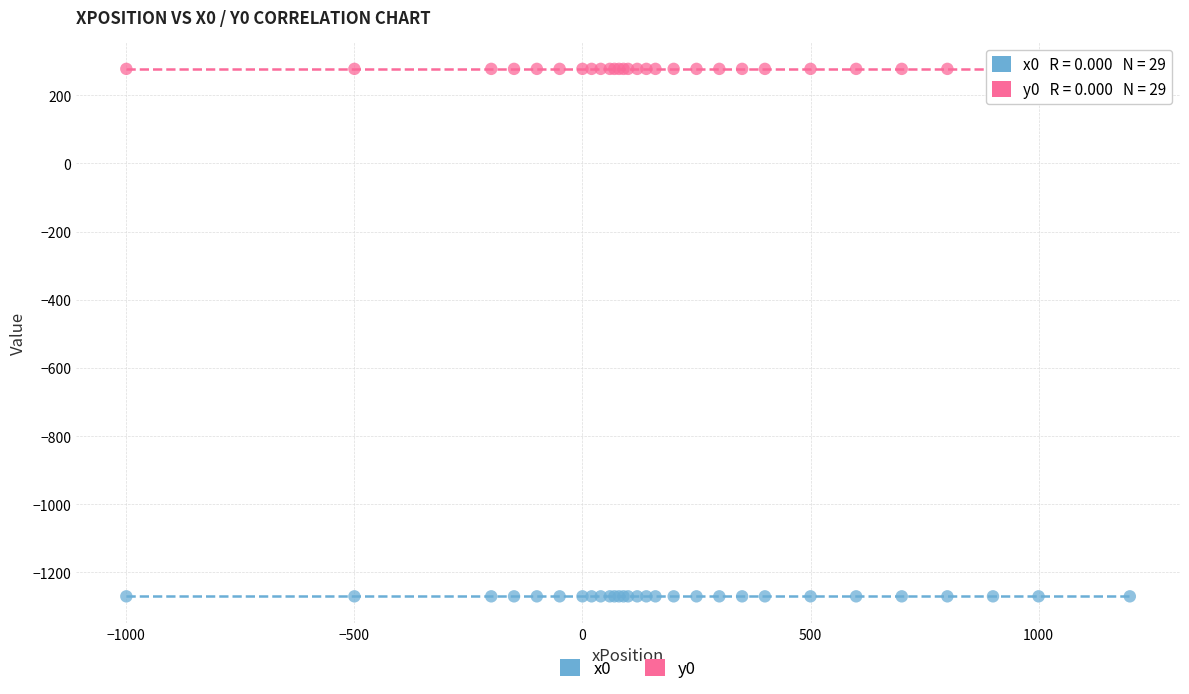

Which series reaches the minimum Y coordinate?

x0